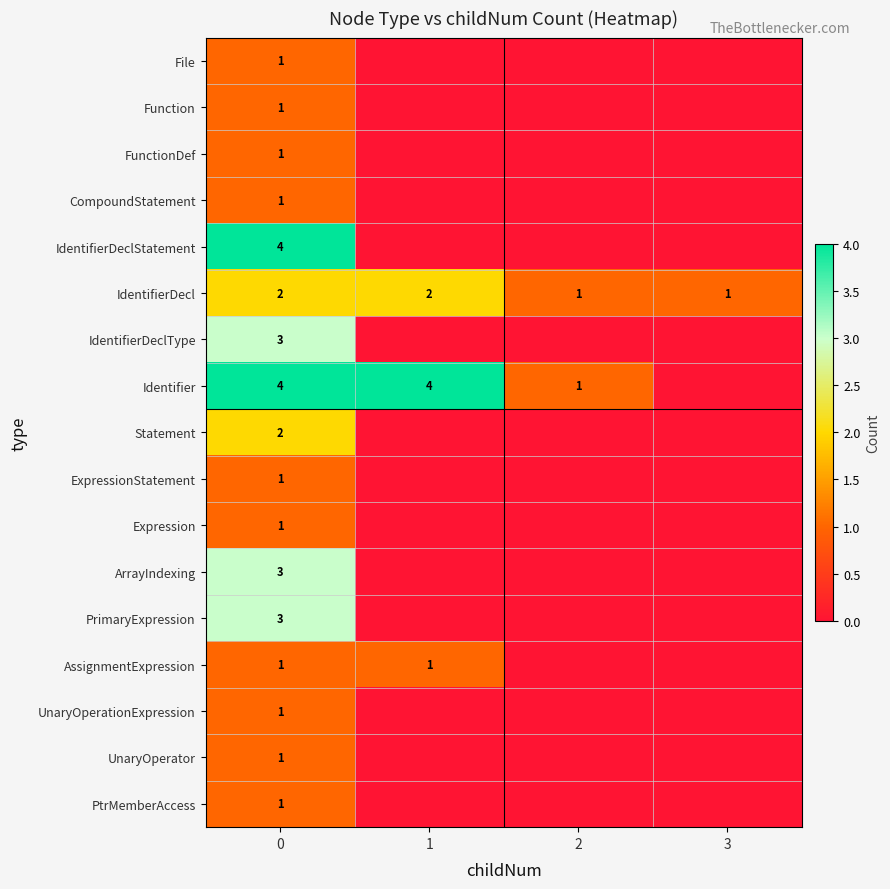

Reading left to right, list all the values displayed in this chart.

row_0: 1	0	0	0
row_1: 1	0	0	0
row_2: 1	0	0	0
row_3: 1	0	0	0
row_4: 4	0	0	0
row_5: 2	2	1	1
row_6: 3	0	0	0
row_7: 4	4	1	0
row_8: 2	0	0	0
row_9: 1	0	0	0
row_10: 1	0	0	0
row_11: 3	0	0	0
row_12: 3	0	0	0
row_13: 1	1	0	0
row_14: 1	0	0	0
row_15: 1	0	0	0
row_16: 1	0	0	0